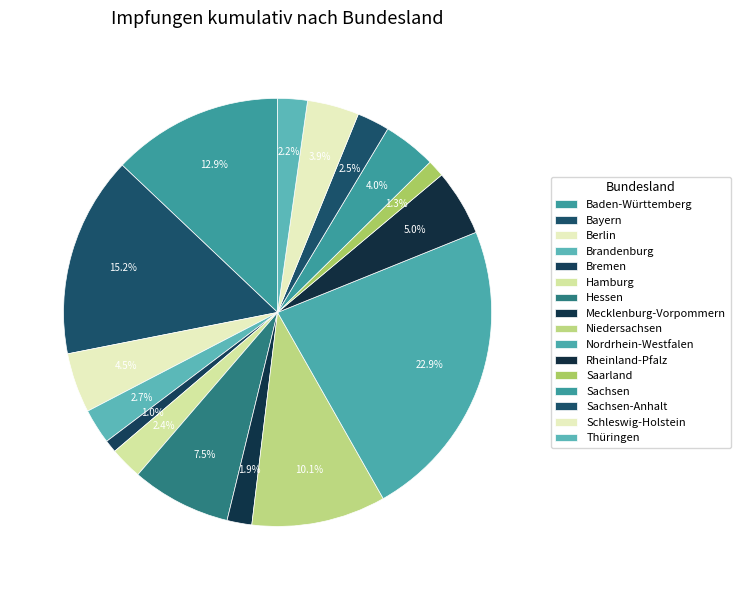

To the nearest percent, what portion does Thüringen represent?

2%